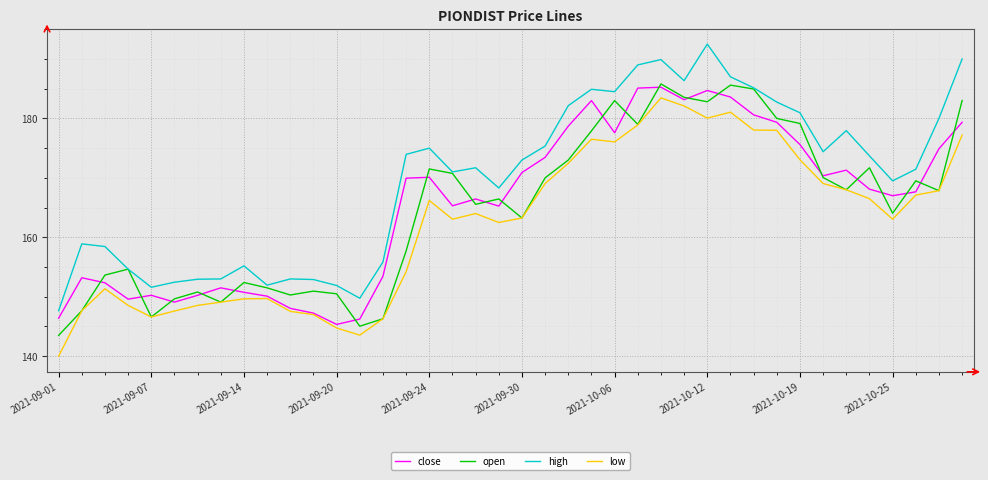

True or false: close and high intersect in this chart.

False